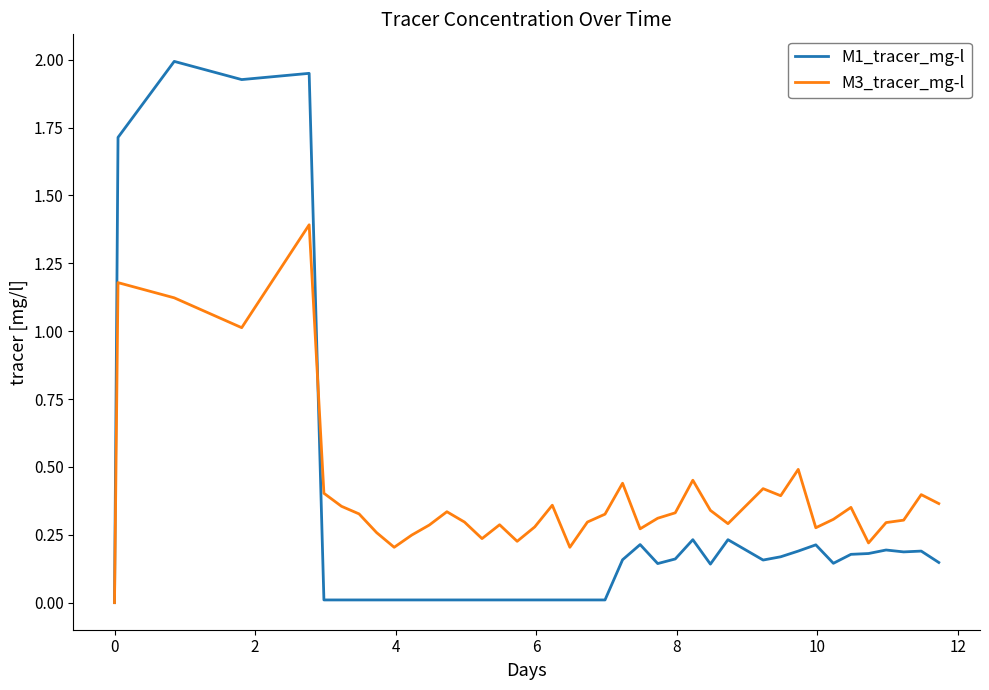

Which series has the largest range (max minus min)?

M1_tracer_mg-l